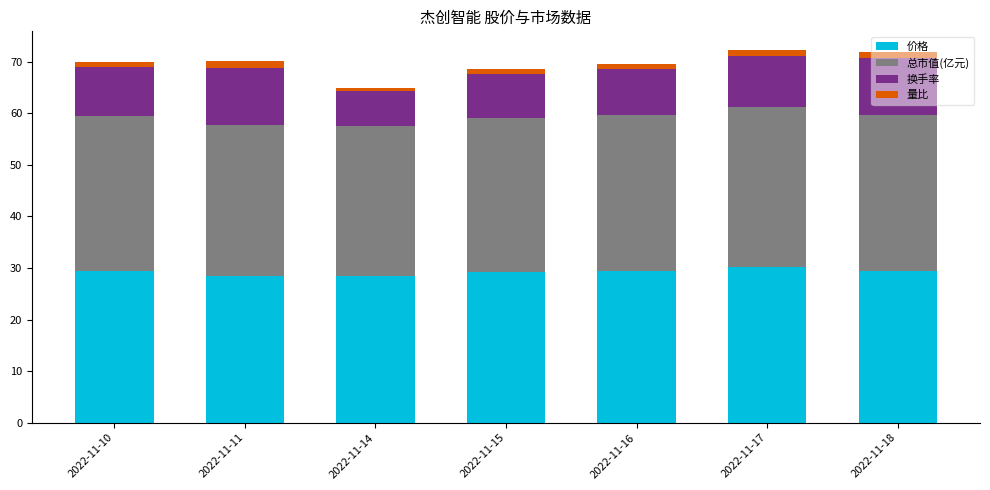

What are all the series names shown in the legend?

价格, 总市值(亿元), 换手率, 量比